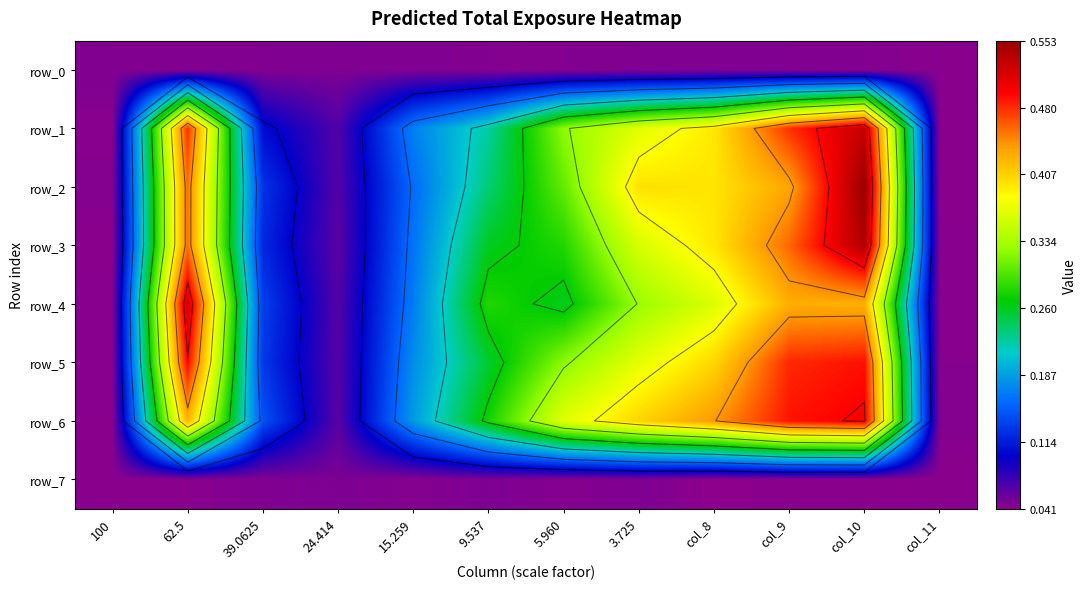

Reading right to left, list all the values displayed in this chart.

row_0: 0.0	0.0	0.0	0.0	0.0	0.0	0.0	0.0	0.0	0.0	0.0	0.0
row_1: 0.0	0.5	0.5	0.4	0.4	0.3	0.2	0.2	0.1	0.1	0.5	0.0
row_2: 0.0	0.6	0.4	0.4	0.4	0.3	0.2	0.2	0.1	0.1	0.5	0.0
row_3: 0.0	0.5	0.5	0.4	0.4	0.3	0.3	0.2	0.1	0.1	0.5	0.0
row_4: 0.0	0.4	0.4	0.4	0.3	0.3	0.3	0.2	0.1	0.1	0.5	0.0
row_5: 0.0	0.5	0.5	0.4	0.4	0.3	0.3	0.2	0.1	0.1	0.5	0.0
row_6: 0.0	0.5	0.5	0.4	0.4	0.4	0.3	0.2	0.1	0.1	0.4	0.0
row_7: 0.0	0.0	0.0	0.0	0.0	0.0	0.0	0.0	0.0	0.0	0.0	0.0